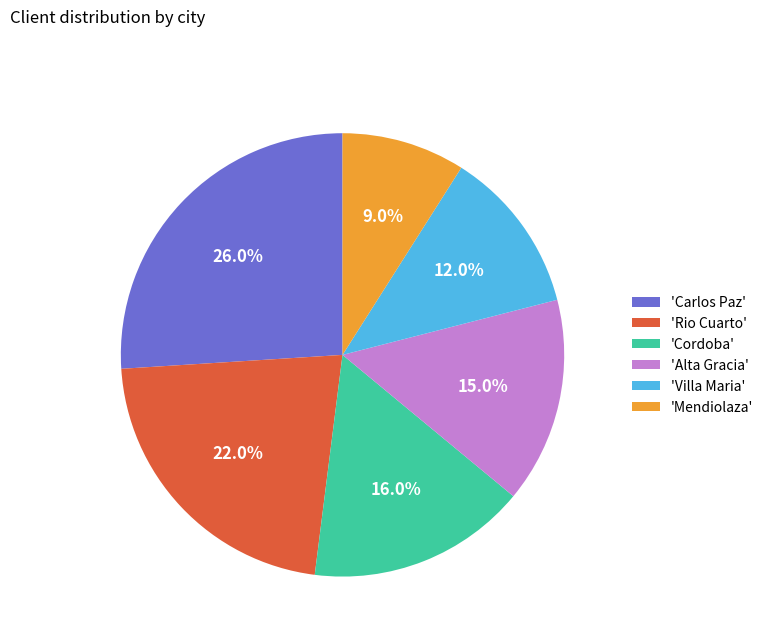

What is the total percentage of 'Rio Cuarto' and 'Cordoba'?

38.0%